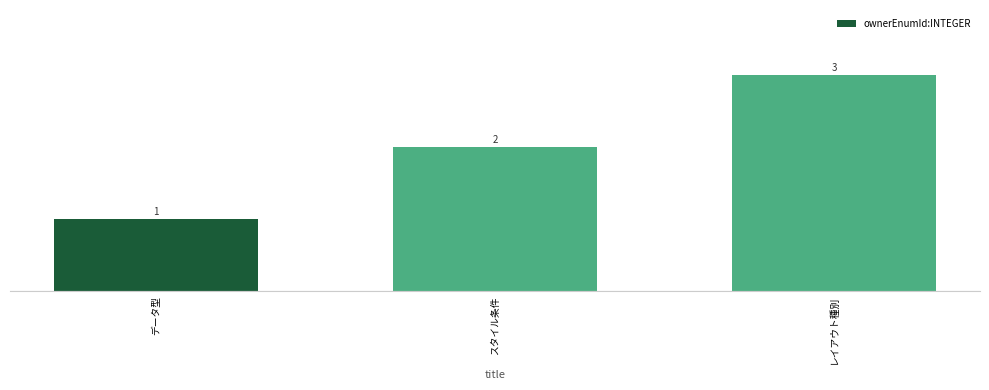

What is the value of the 1st bar from the left?

1